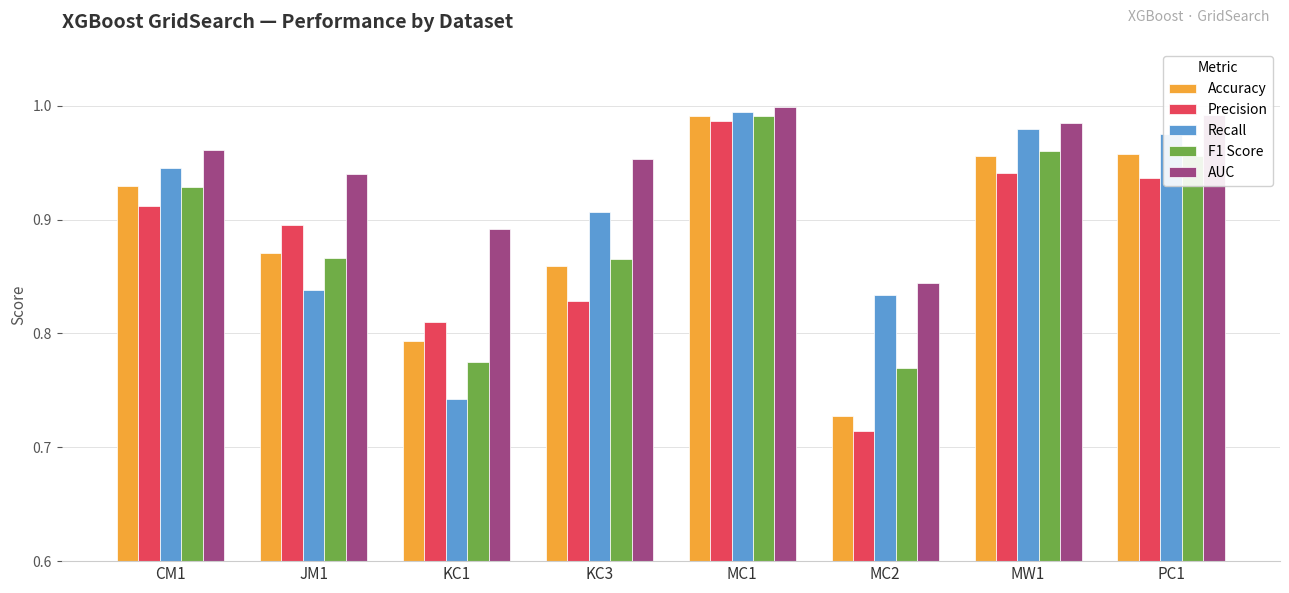

Which series has the widest spread of values?

Precision